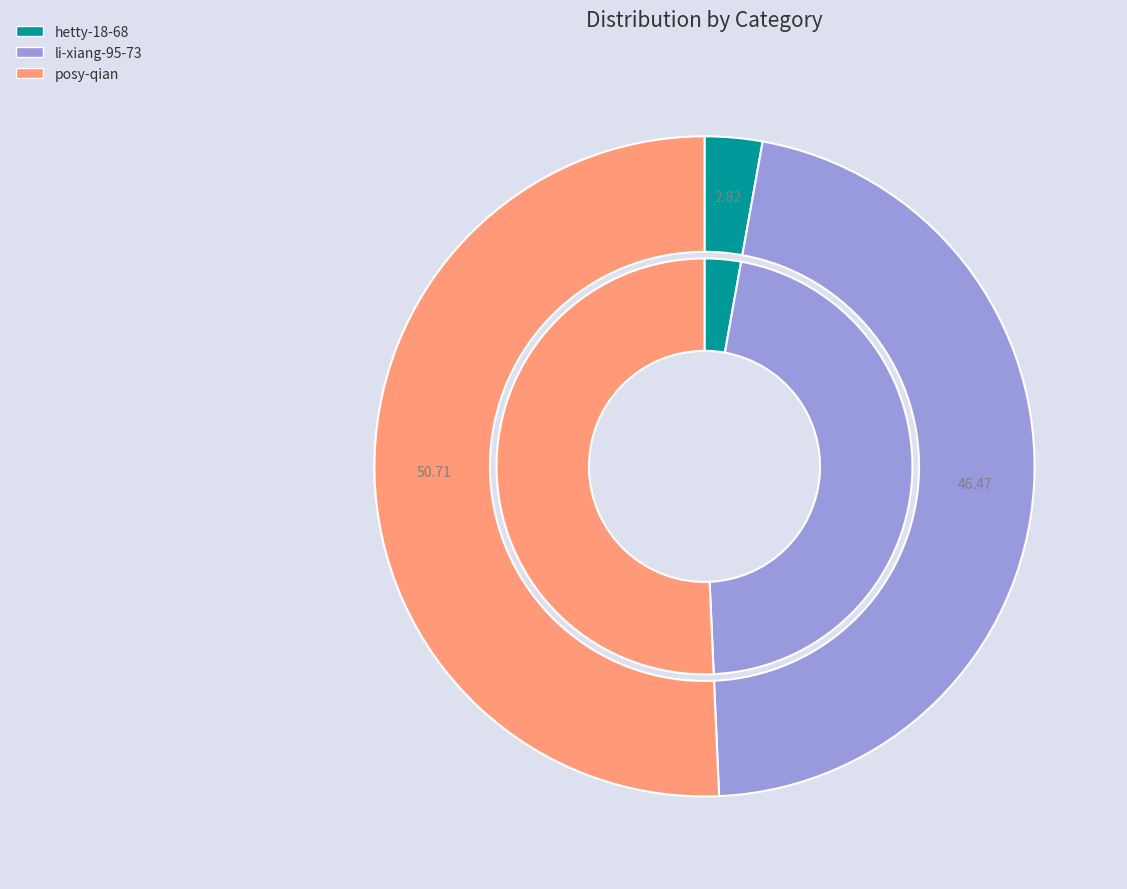

Between li-xiang-95-73 and posy-qian, which is larger?

posy-qian